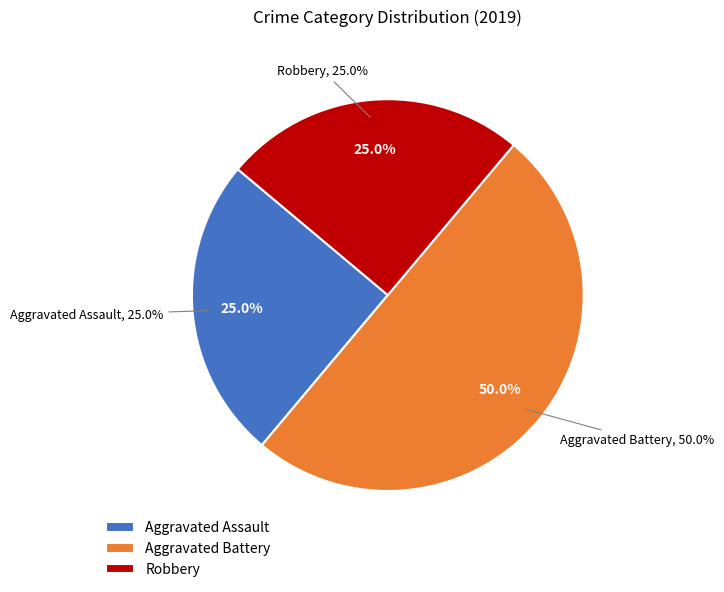

Does any single category account for the majority?

No